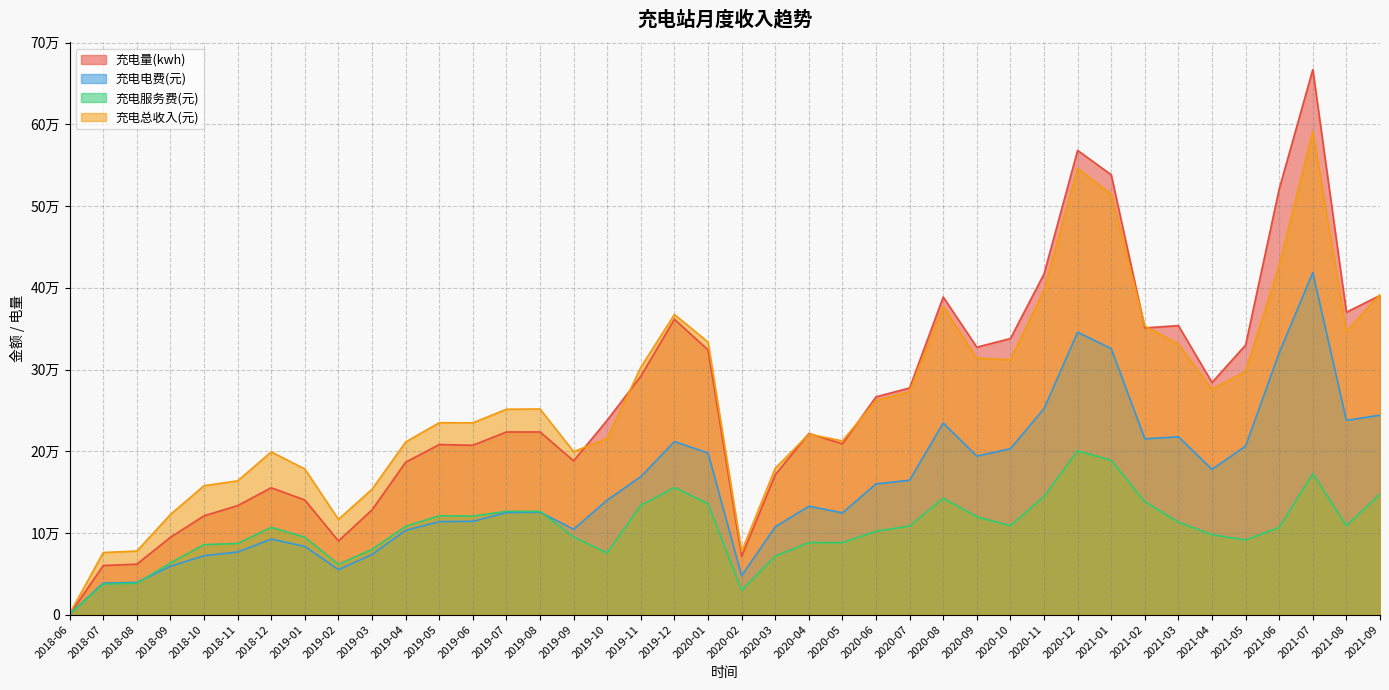

What is the sum of all 充电量(kwh) values?

10500704.4